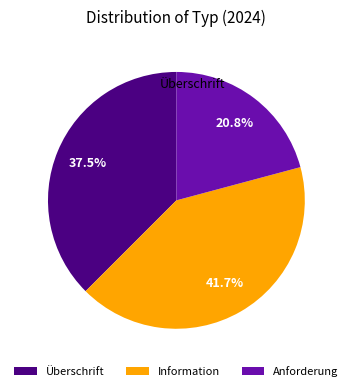

Rank the categories by value from lowest to highest.

Anforderung, Überschrift, Information